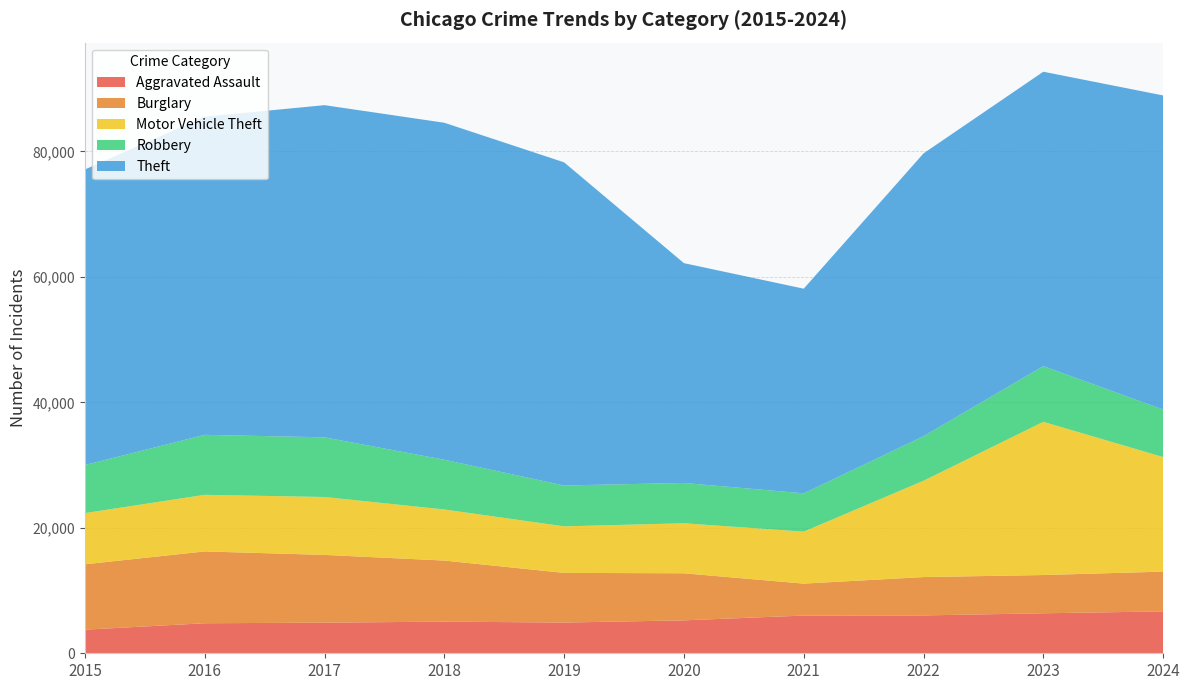

Reading left to right, extract all data points from this chart.

Aggravated Assault: 2015=3761	2016=4787	2017=4879	2018=5046	2019=4896	2020=5248	2021=6015	2022=6034	2023=6374	2024=6676
Burglary: 2015=10422	2016=11450	2017=10802	2018=9734	2019=7920	2020=7504	2021=5091	2022=6115	2023=6101	2024=6341
Motor Vehicle Theft: 2015=8162	2016=9022	2017=9232	2018=8141	2019=7416	2020=7973	2021=8283	2022=15354	2023=24420	2024=18261
Robbery: 2015=7665	2016=9559	2017=9509	2018=7929	2019=6512	2020=6425	2021=6106	2022=7095	2023=8879	2024=7570
Theft: 2015=47109	2016=50712	2017=52949	2018=53717	2019=51511	2020=35038	2021=32621	2022=45082	2023=46927	2024=50070